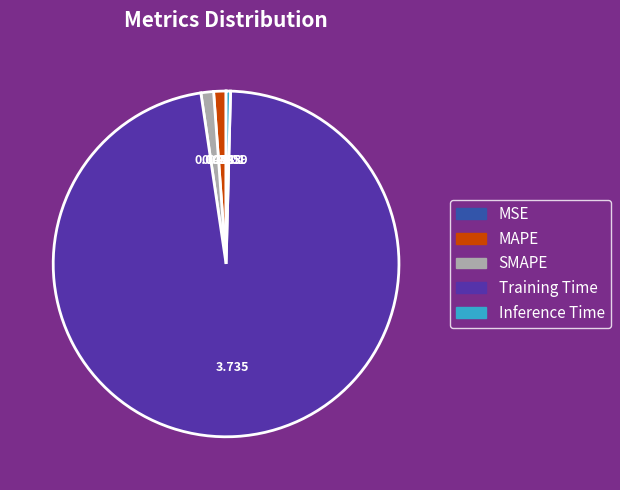

Does Training Time account for over 50% of the chart?

Yes